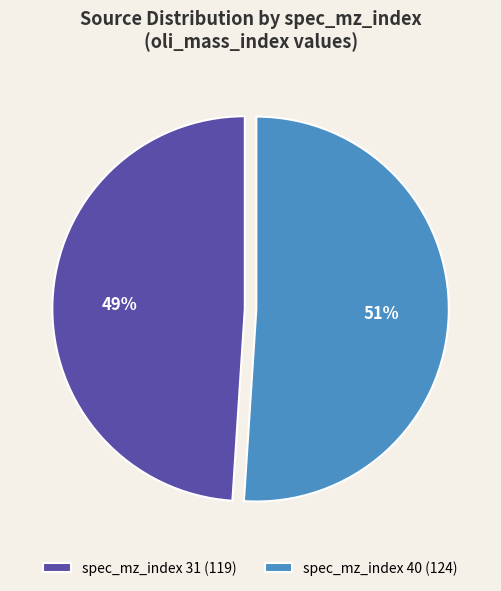

Approximately how many times larger is the value at spec_mz_index 31 (119) compared to spec_mz_index 40 (124)?

1.0